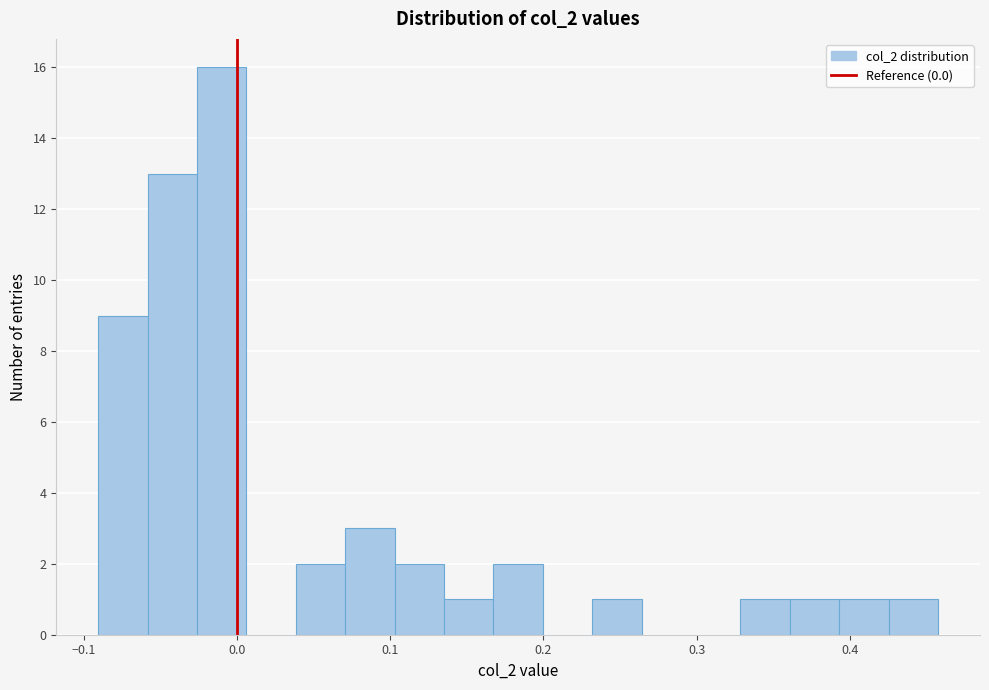

Around what value on the x-axis is the tallest bar? Give the approximate position of its centre, as read against the axis.

-0.01